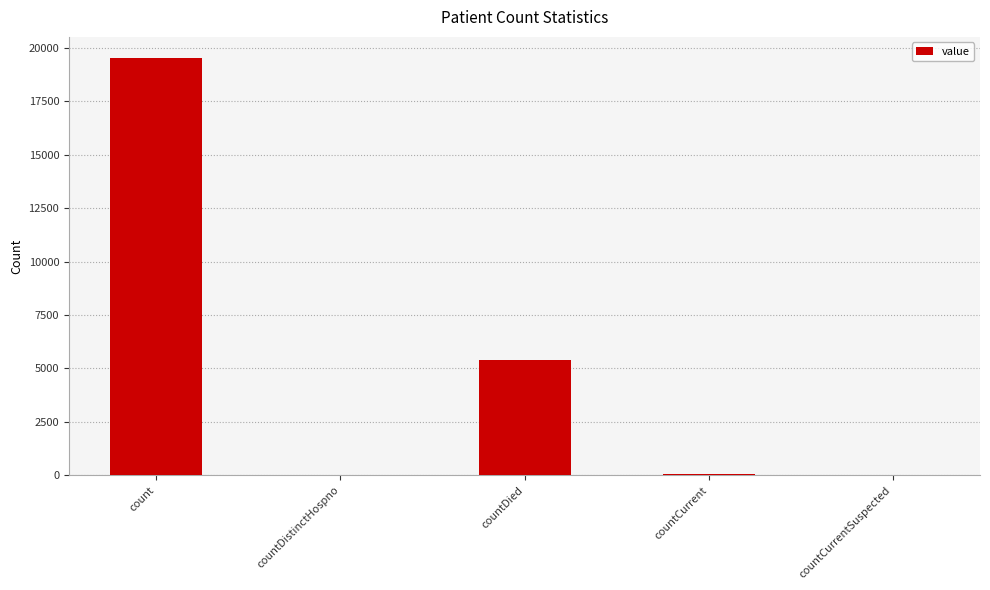

Between countDistinctHospno and countDied, which is larger?

countDied